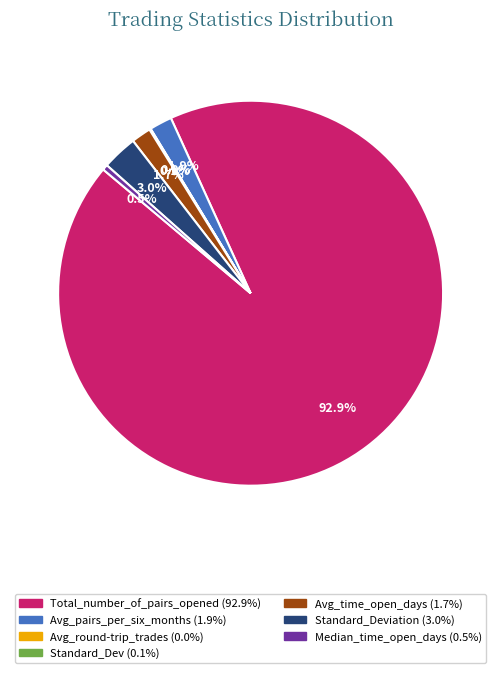

Is there a majority slice in this chart?

Yes